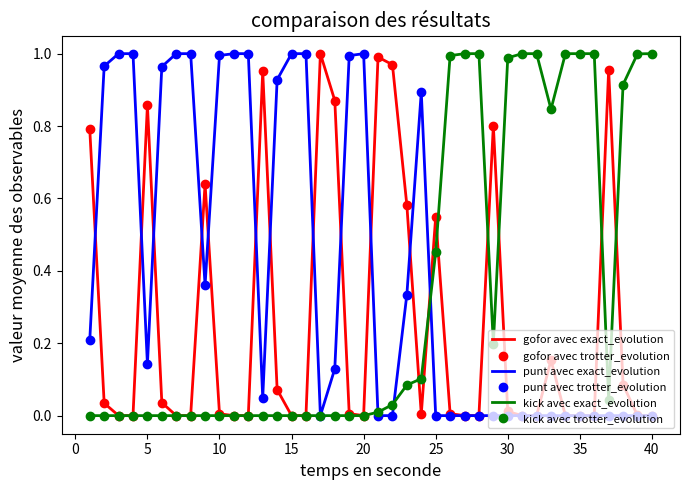

In punt avec trotter_evolution, how many points are lower than both neighbors (excluding endpoints)?

4